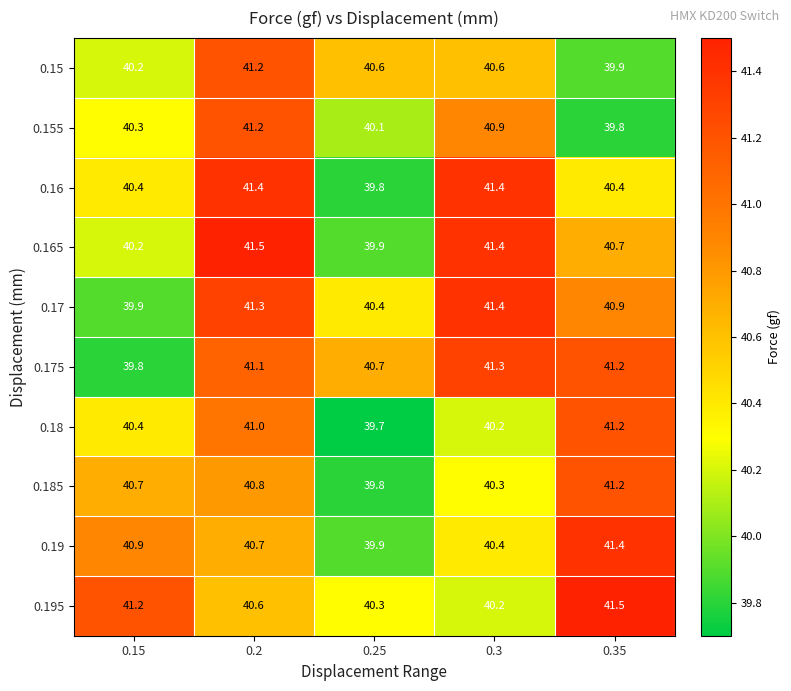

Which series changed the most between 0.25 and 0.3?

0.16